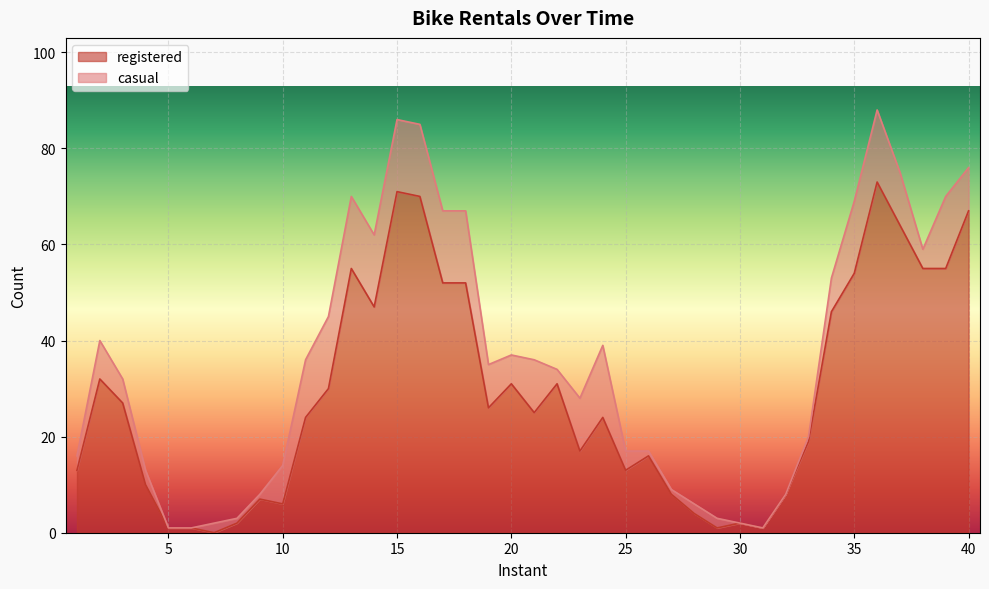

What is the value of the 8th point from the left?

2